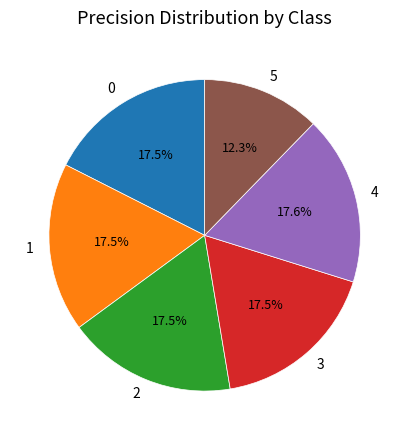

What percentage do 0 and 4 together represent?

35.1%